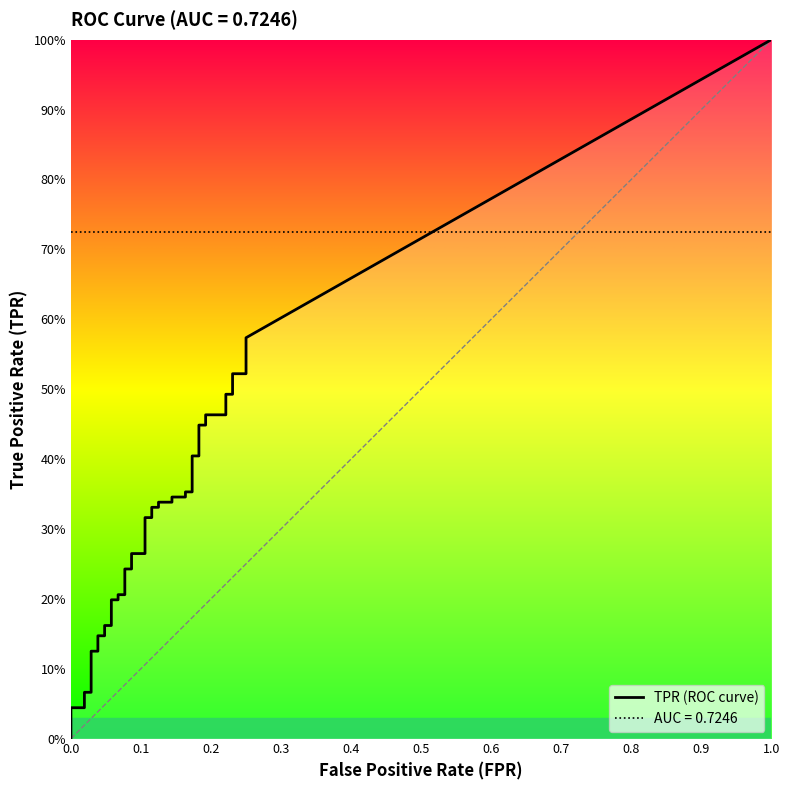

What is the label of the 22nd point from the left?

21